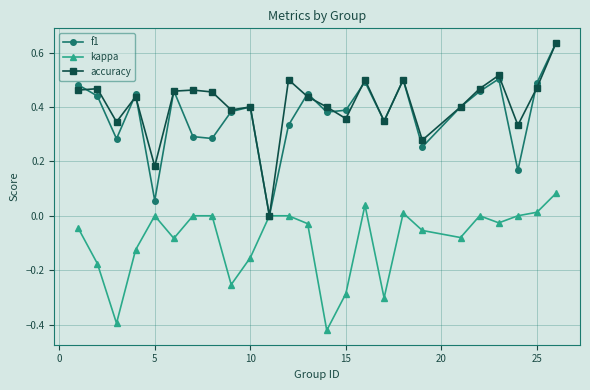

True or false: accuracy has more than 0 points higher than both neighbors.

True